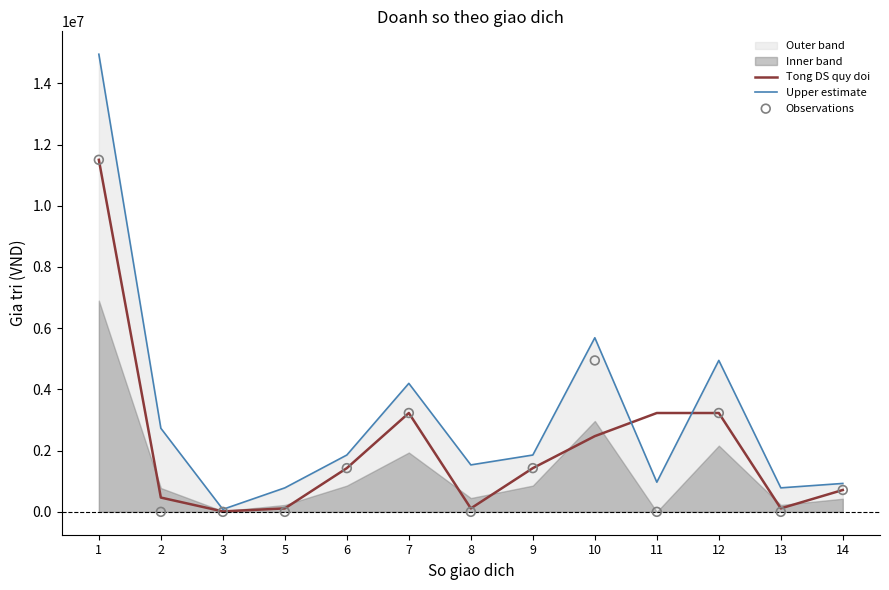

Which series has the widest spread of Y values?

Upper estimate